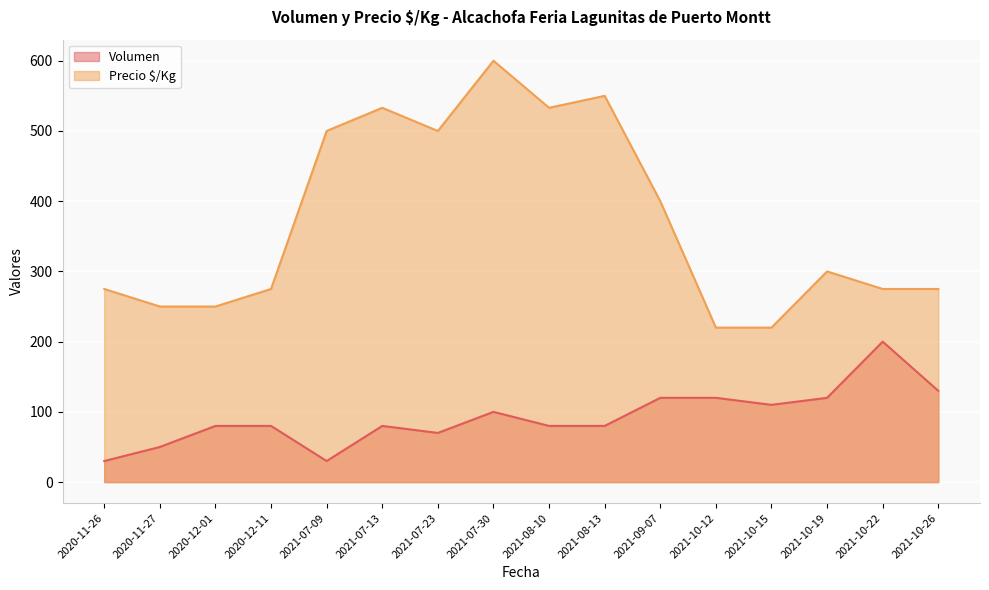

What is the sum of all Volumen values?

1480